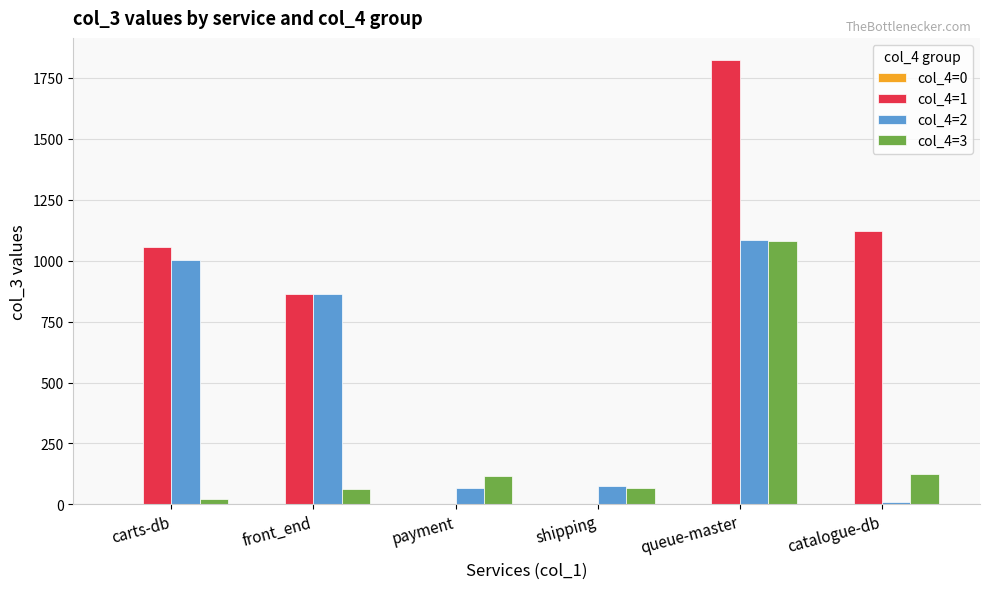

At which category does the chart reach its peak across all series?

queue-master